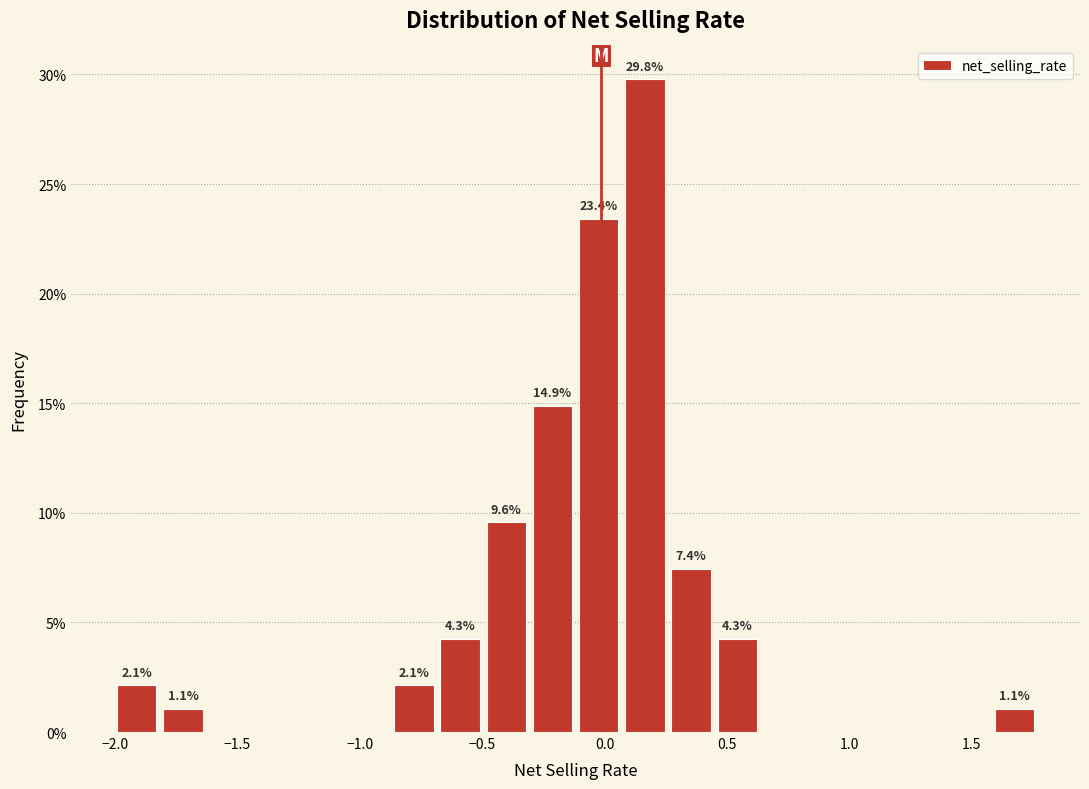

Around what value on the x-axis is the tallest bar? Give the approximate position of its centre, as read against the axis.

0.15